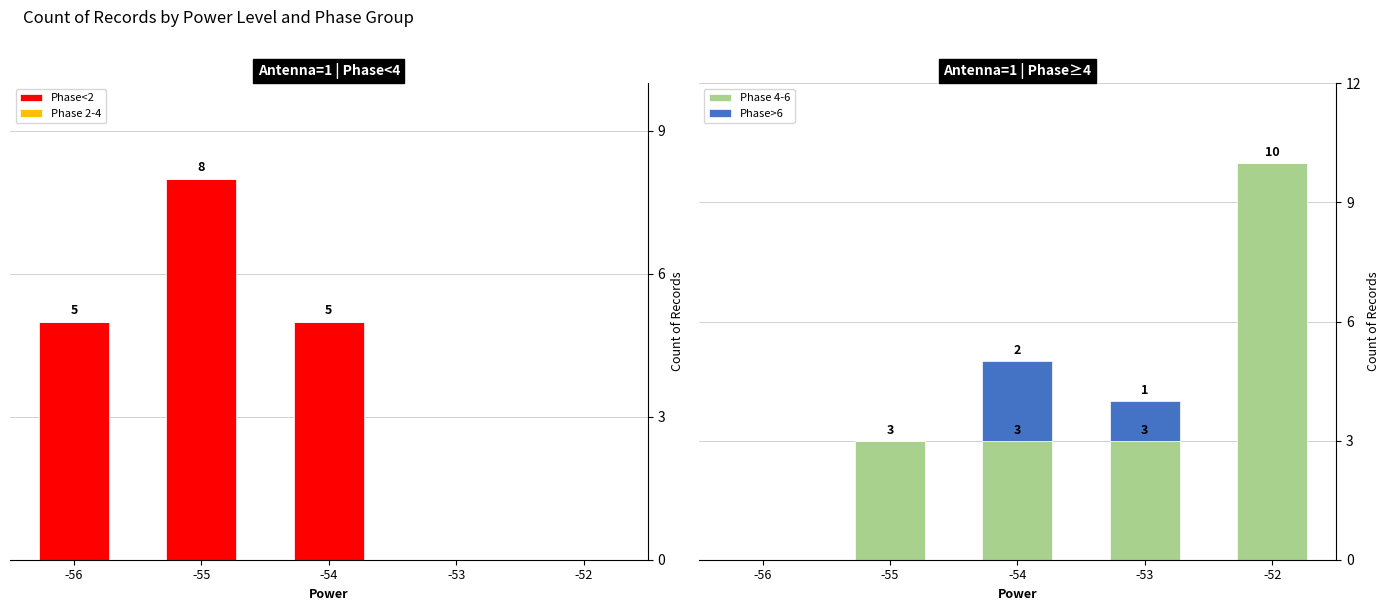

Is the value of Phase>6 at -55 greater than the value of Phase 4-6 at -55?

No